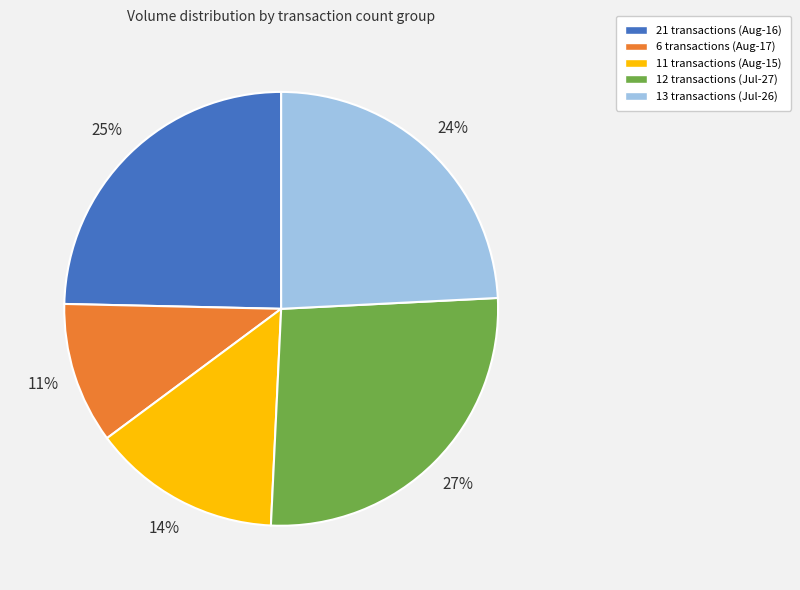

To the nearest percent, what is the difference between the largest and smallest slice percentages?

16%